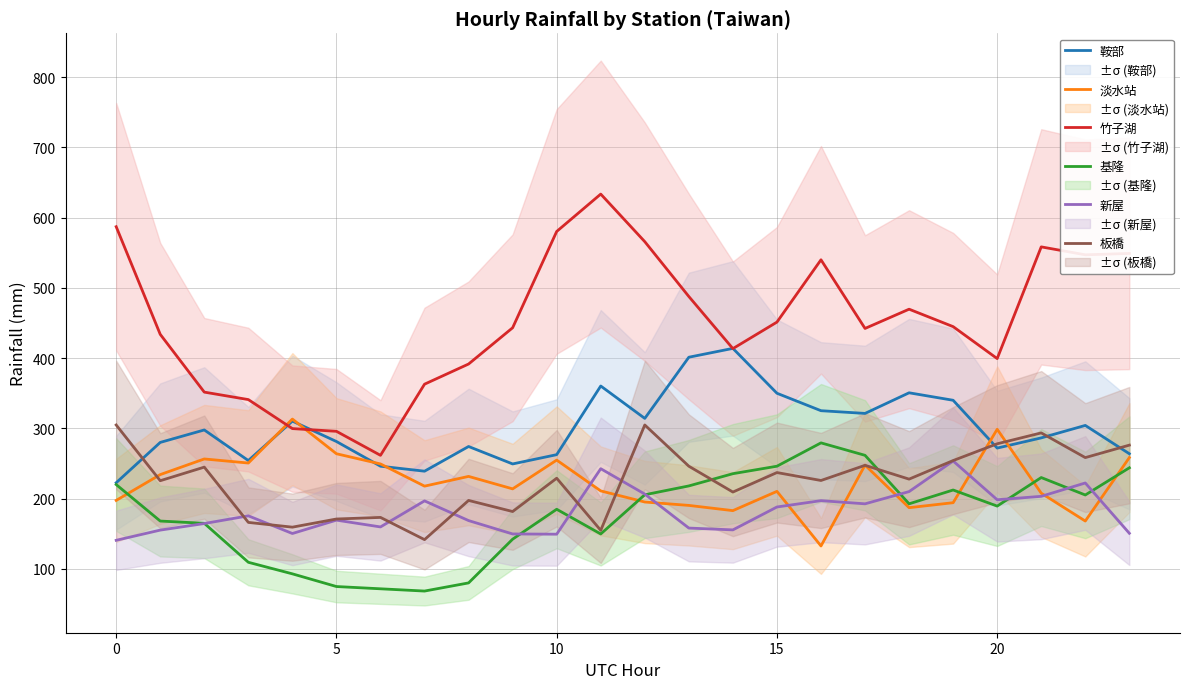

Reading left to right, list all the values displayed in this chart.

鞍部: 222.6	280.0	297.7	254.2	310.3	281.3	246.1	239.0	274.2	249.3	262.6	360.3	314.2	401.3	413.8	350.0	325.1	321.3	350.6	340.0	271.9	286.4	304.2	263.9
淡水站: 197.4	234.2	256.4	250.6	313.2	263.9	249.4	217.7	231.6	213.9	254.8	211.0	195.2	190.3	182.9	210.3	132.6	247.7	187.1	194.2	298.7	207.7	168.1	258.4
竹子湖: 587.0	433.8	351.6	341.0	299.7	295.8	261.6	362.9	391.6	443.2	580.3	633.5	565.8	487.7	413.5	451.3	540.0	442.2	469.6	444.8	399.3	558.3	547.1	549.0
基隆: 220.0	168.1	164.8	109.4	92.9	74.8	71.6	68.4	80.0	142.3	184.8	149.7	205.5	218.1	235.5	246.1	279.3	261.6	192.6	212.3	189.4	230.0	205.2	243.9
新屋: 140.6	155.2	164.5	175.5	150.3	169.4	159.7	196.8	168.7	149.7	149.4	242.6	206.4	158.1	155.5	188.1	197.1	192.6	210.0	253.5	198.4	203.2	222.2	150.6
板橋: 304.8	225.5	244.8	166.1	159.4	171.0	173.2	141.6	197.4	181.6	229.0	154.8	304.8	246.1	209.3	237.1	225.8	247.4	227.7	254.2	278.0	293.5	258.4	276.1